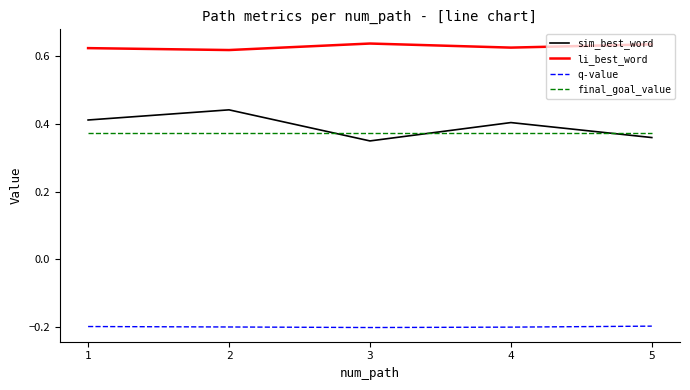

True or false: li_best_word and q-value intersect in this chart.

False